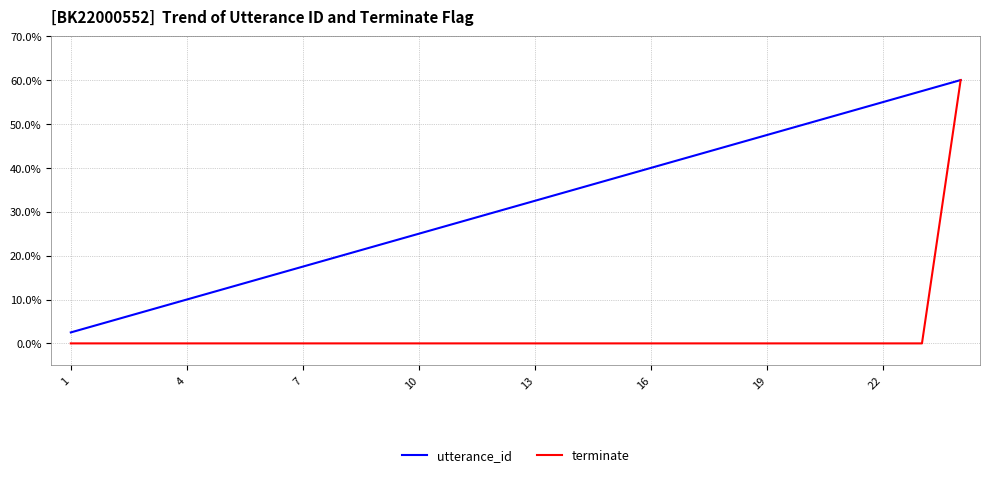

Reading left to right, extract all data points from this chart.

utterance_id: 2.5	5.0	7.5	10.0	12.5	15.0	17.5	20.0	22.5	25.0	27.5	30.0	32.5	35.0	37.5	40.0	42.5	45.0	47.5	50.0	52.5	55.0	57.5	60.0
terminate: 0.0	0.0	0.0	0.0	0.0	0.0	0.0	0.0	0.0	0.0	0.0	0.0	0.0	0.0	0.0	0.0	0.0	0.0	0.0	0.0	0.0	0.0	0.0	60.0